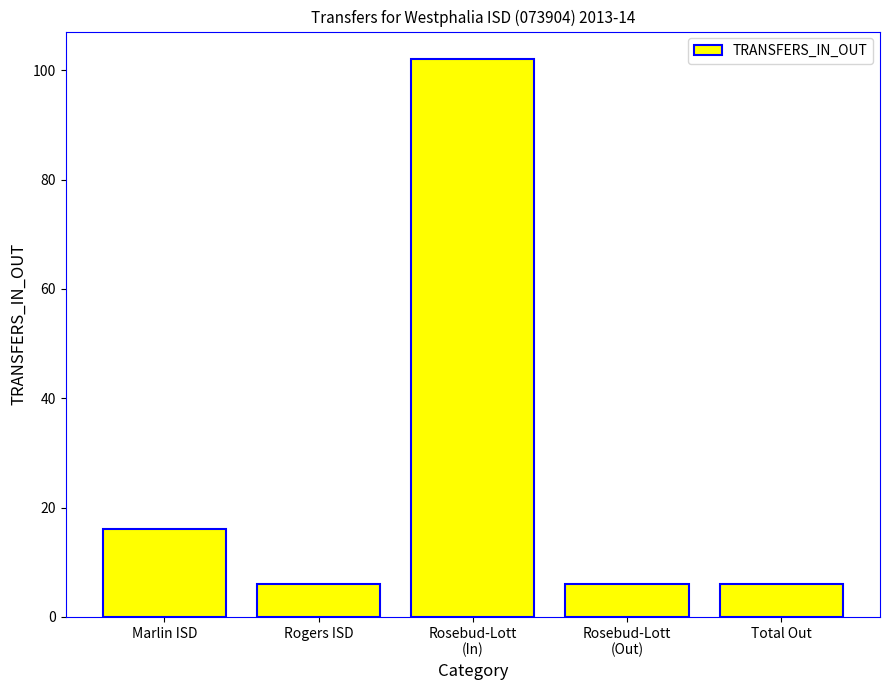

Reading left to right, what are all the values shown in this chart?

Marlin ISD=16	Rogers ISD=6	Rosebud-Lott
(In)=102	Rosebud-Lott
(Out)=6	Total Out=6